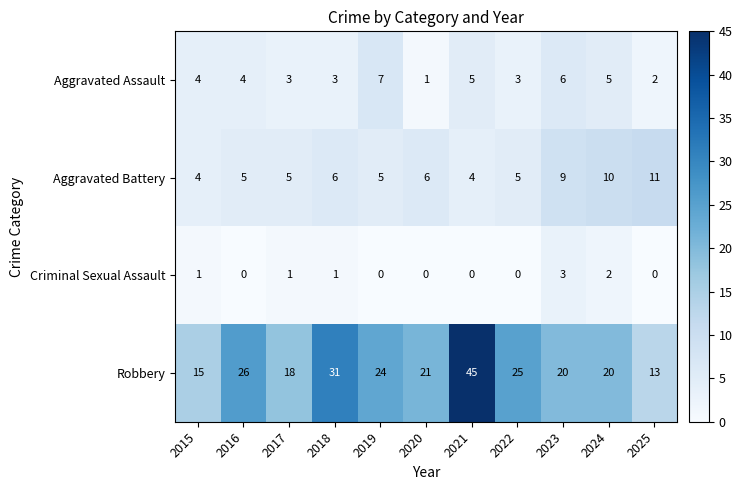

At which category is the sum across all series the highest?

2021